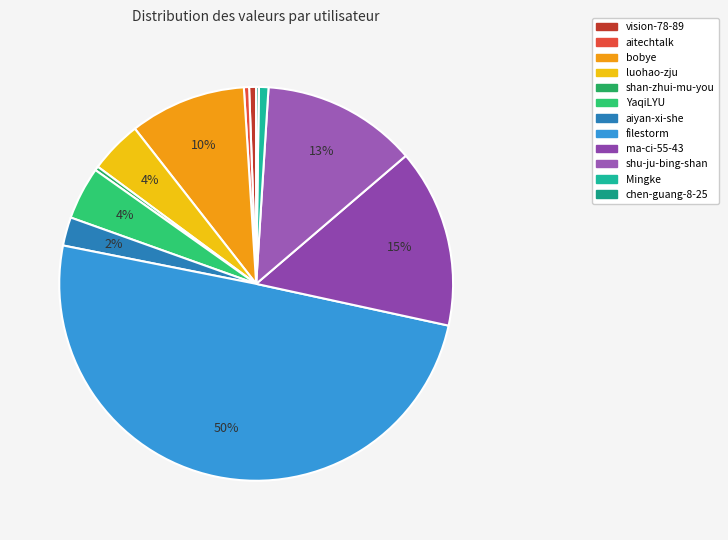

To the nearest percent, what portion does shu-ju-bing-shan represent?

13%